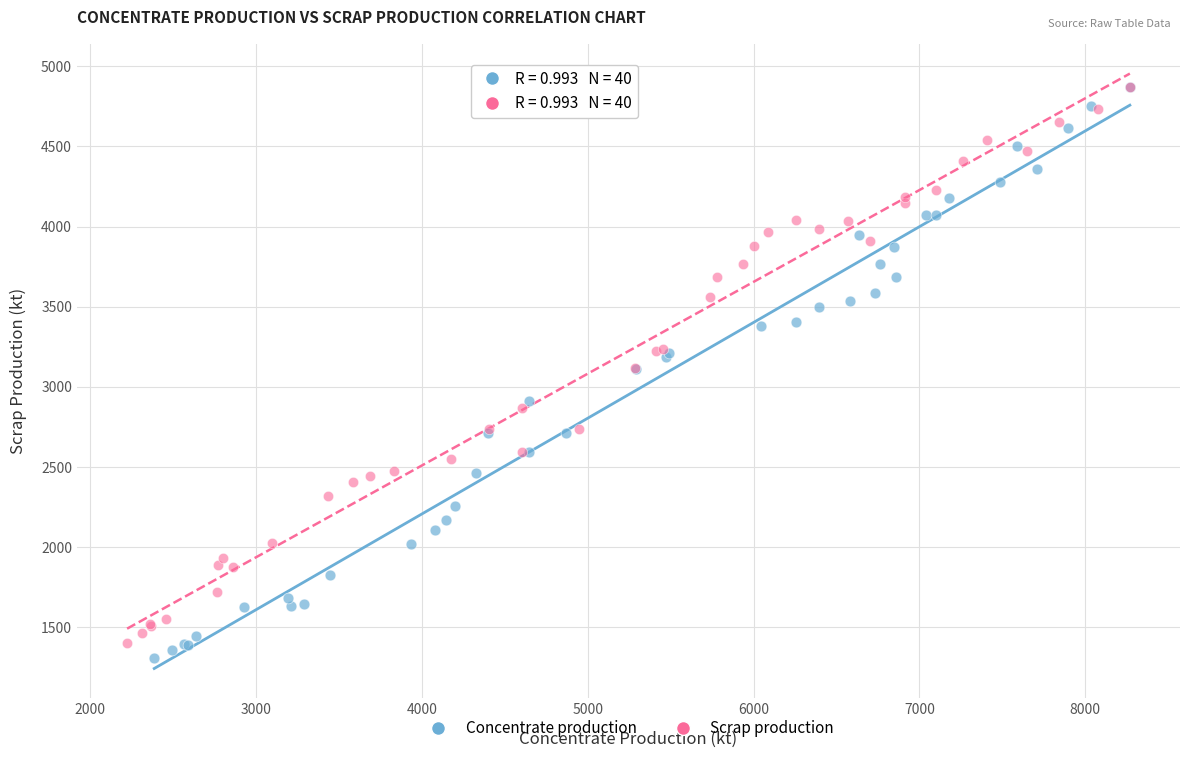

Which series has the largest Y range (max minus min)?

Concentrate production